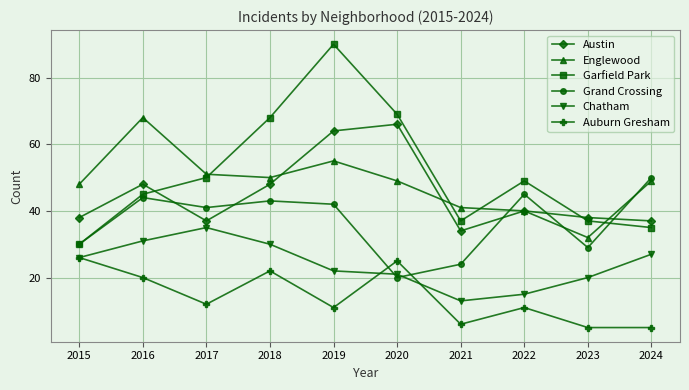

Count the number of categories in the chart.

10